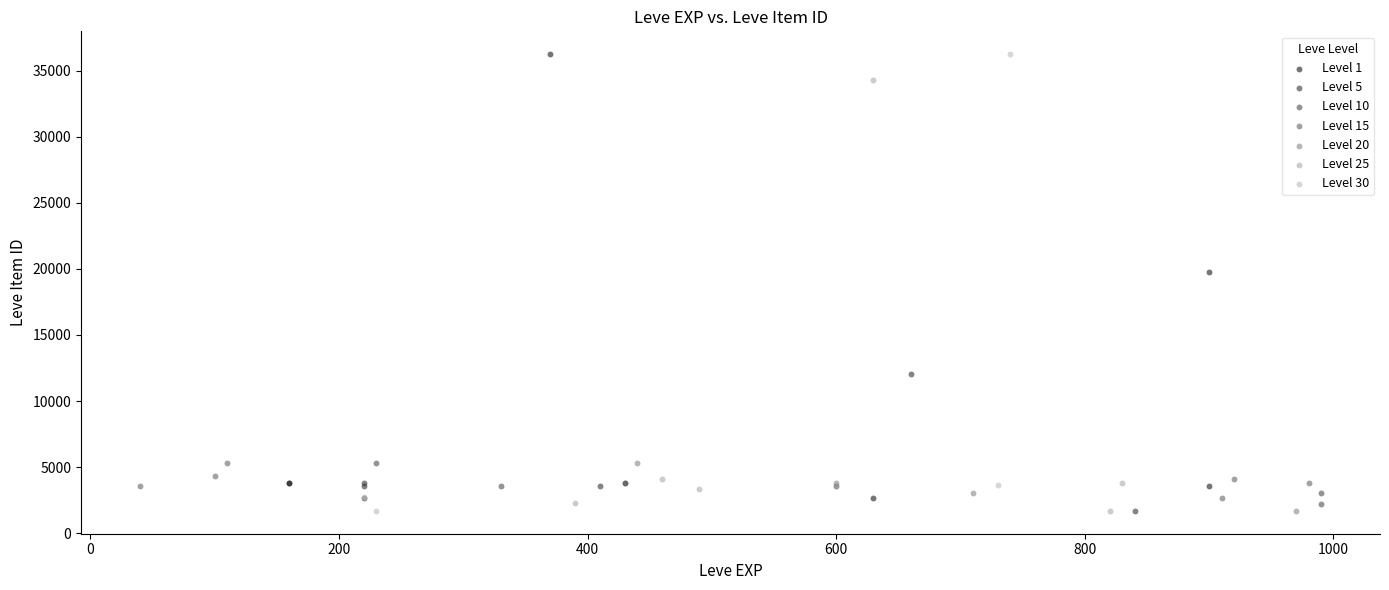

Which series has the largest Y range (max minus min)?

Level 30